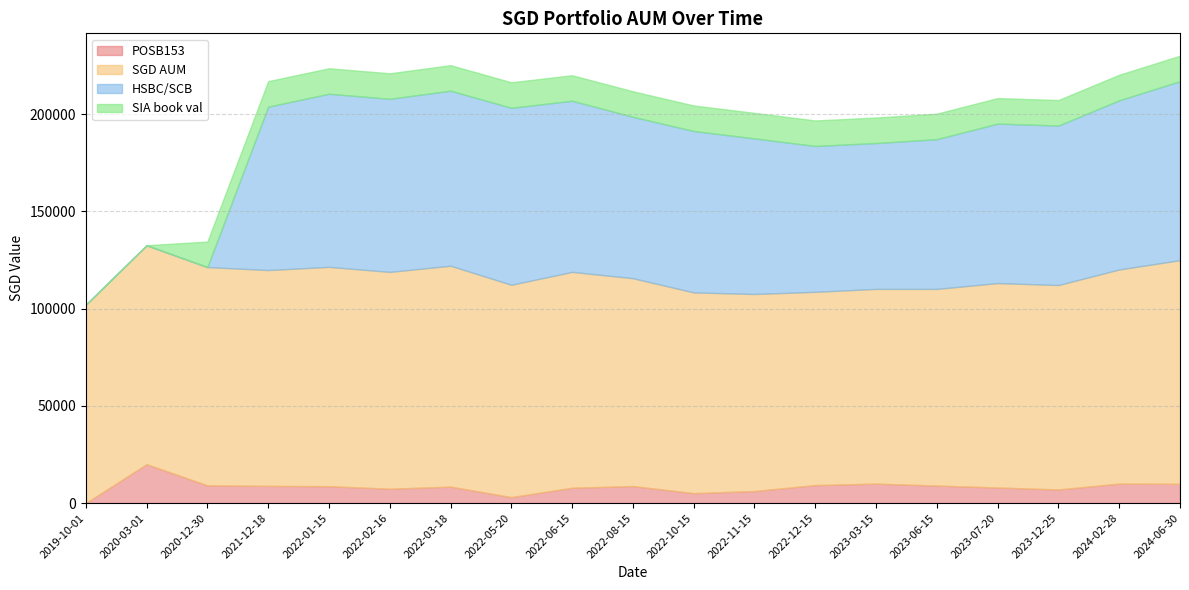

At which label does SIA book val first exceed 13108?

2020-12-30